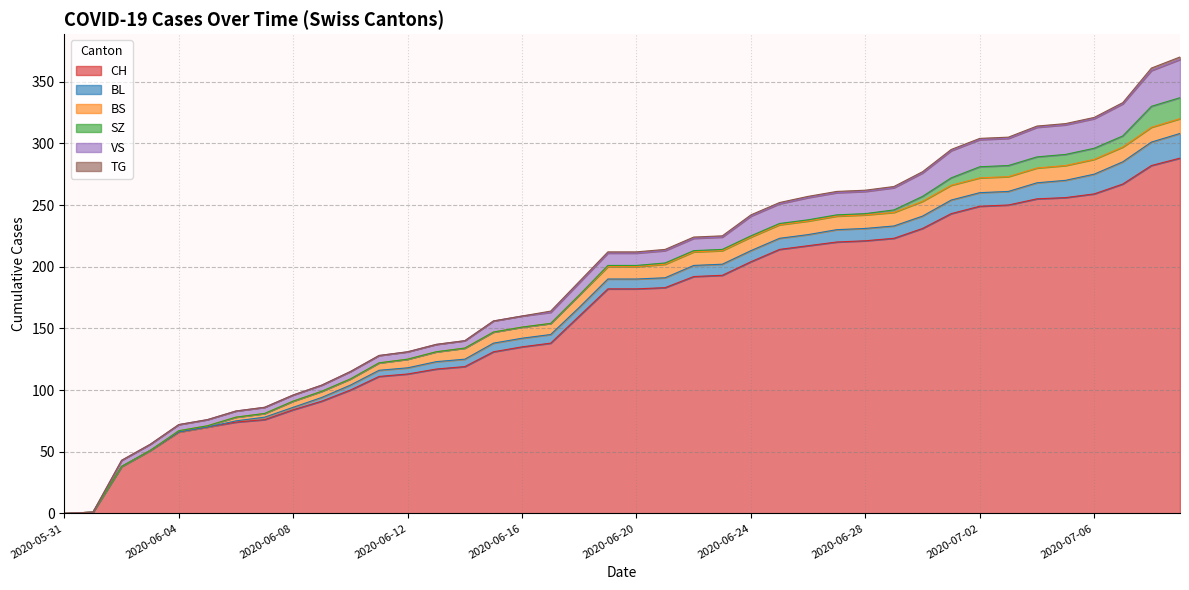

Where does the SZ series first go above 1?

2020-06-29